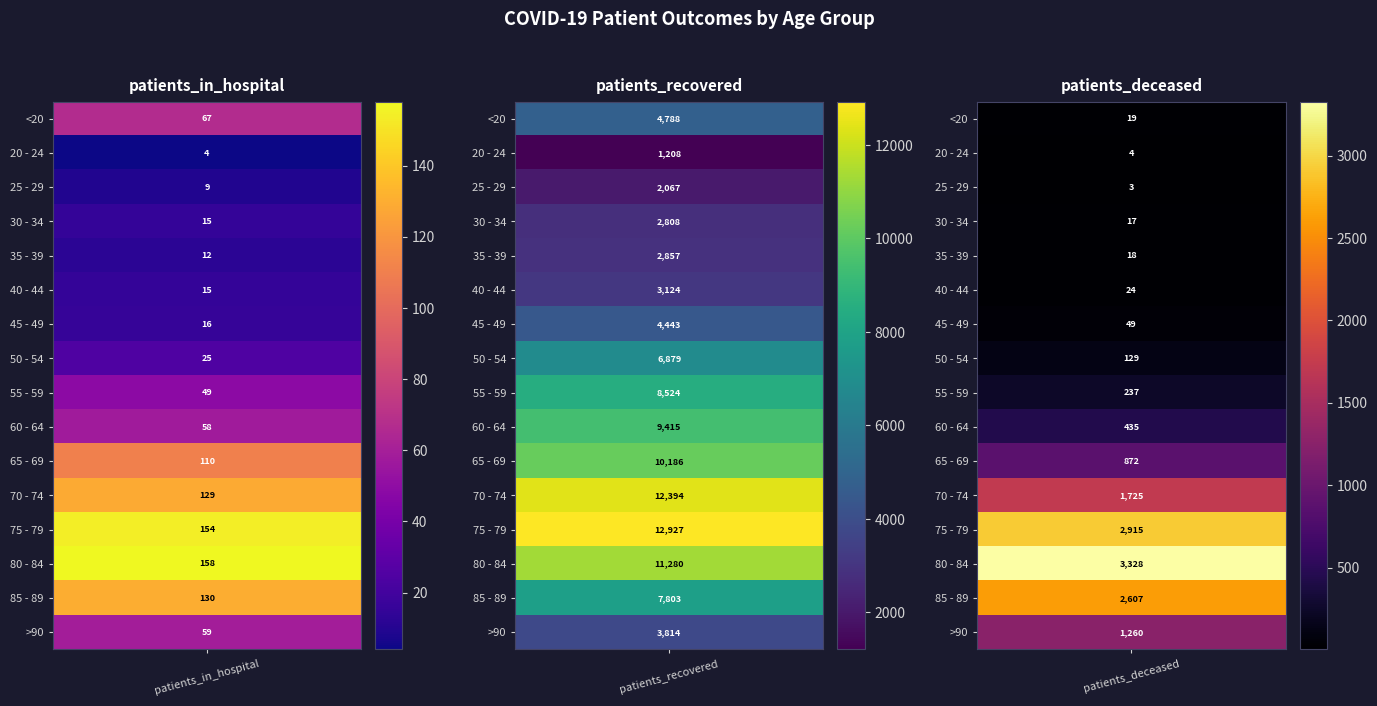

What is the difference between the <20 values at patients_recovered and patients_deceased?

4769